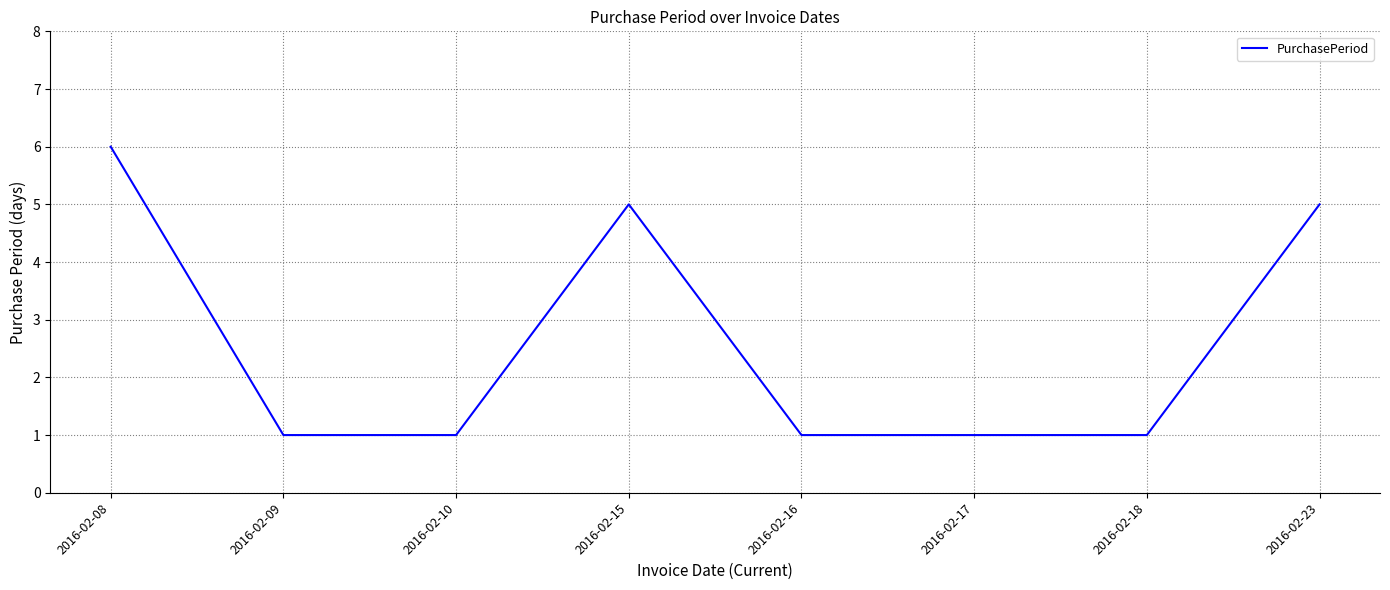

Is it true that the value at 2016-02-16 is 1?

True